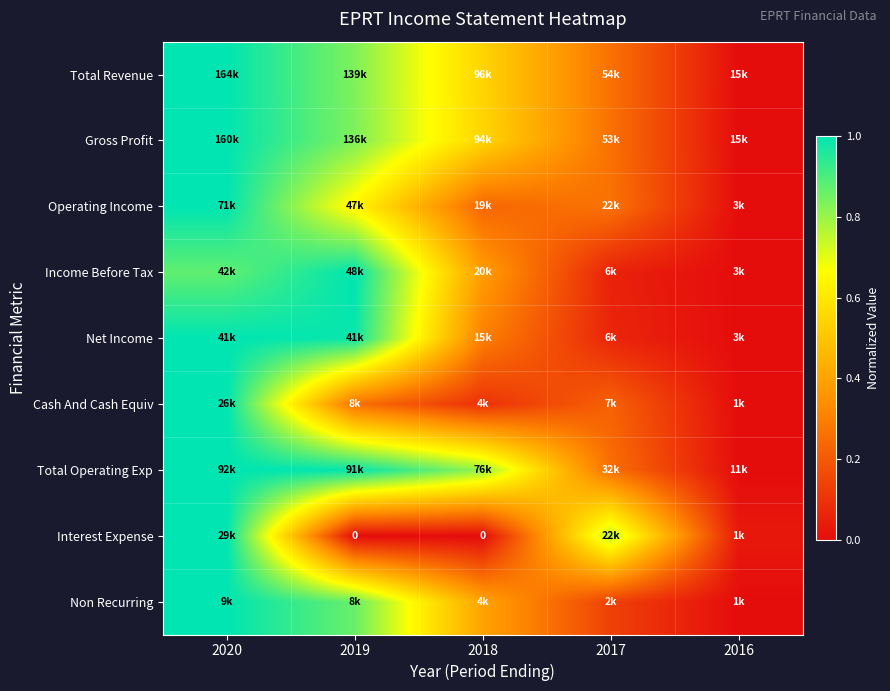

How many categories are shown in the chart?

5